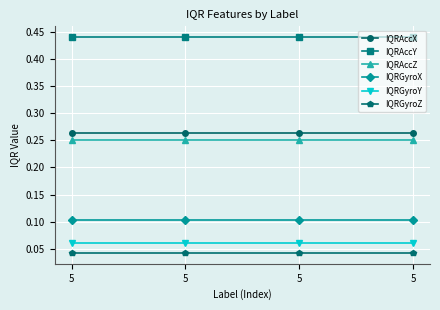

List the series in order of their peak value, lowest first.

IQRGyroZ, IQRGyroY, IQRGyroX, IQRAccZ, IQRAccX, IQRAccY